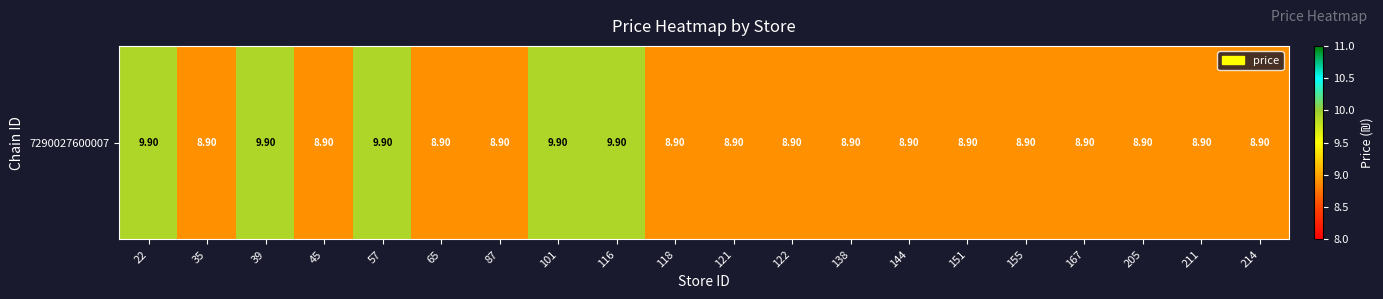

Is it true that the value at 35 is 8.9?

True